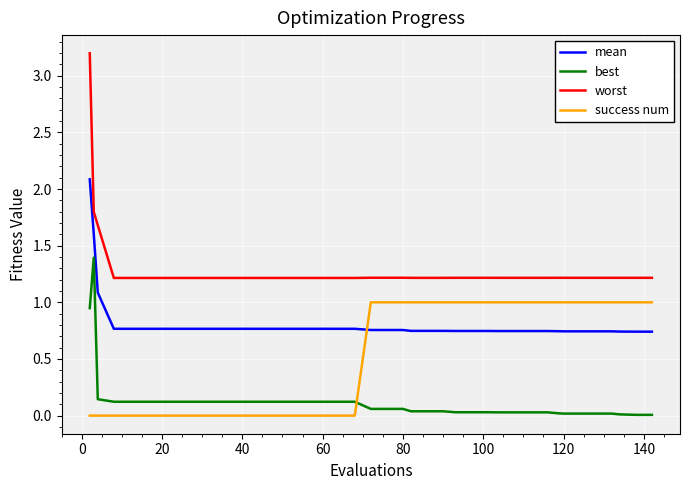

True or false: worst and success num cross at least once.

False